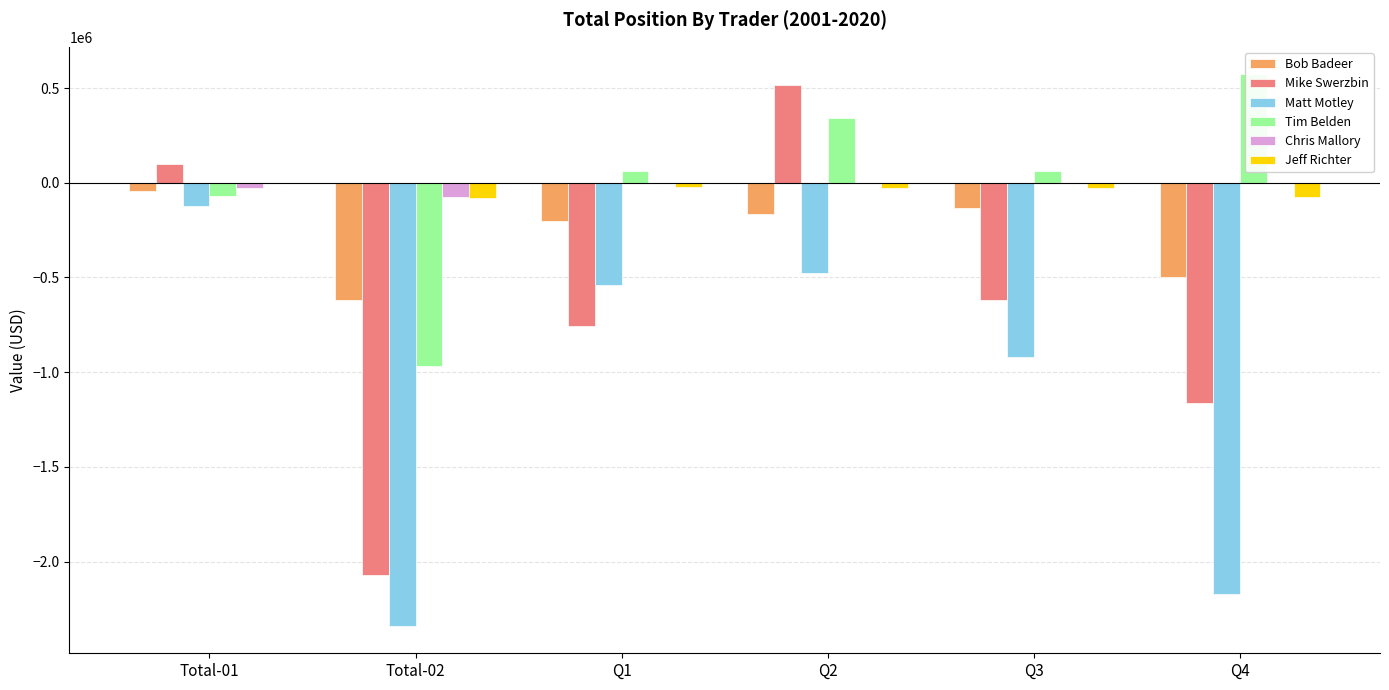

Is the value of Bob Badeer at Q2 greater than the value of Mike Swerzbin at Q1?

Yes